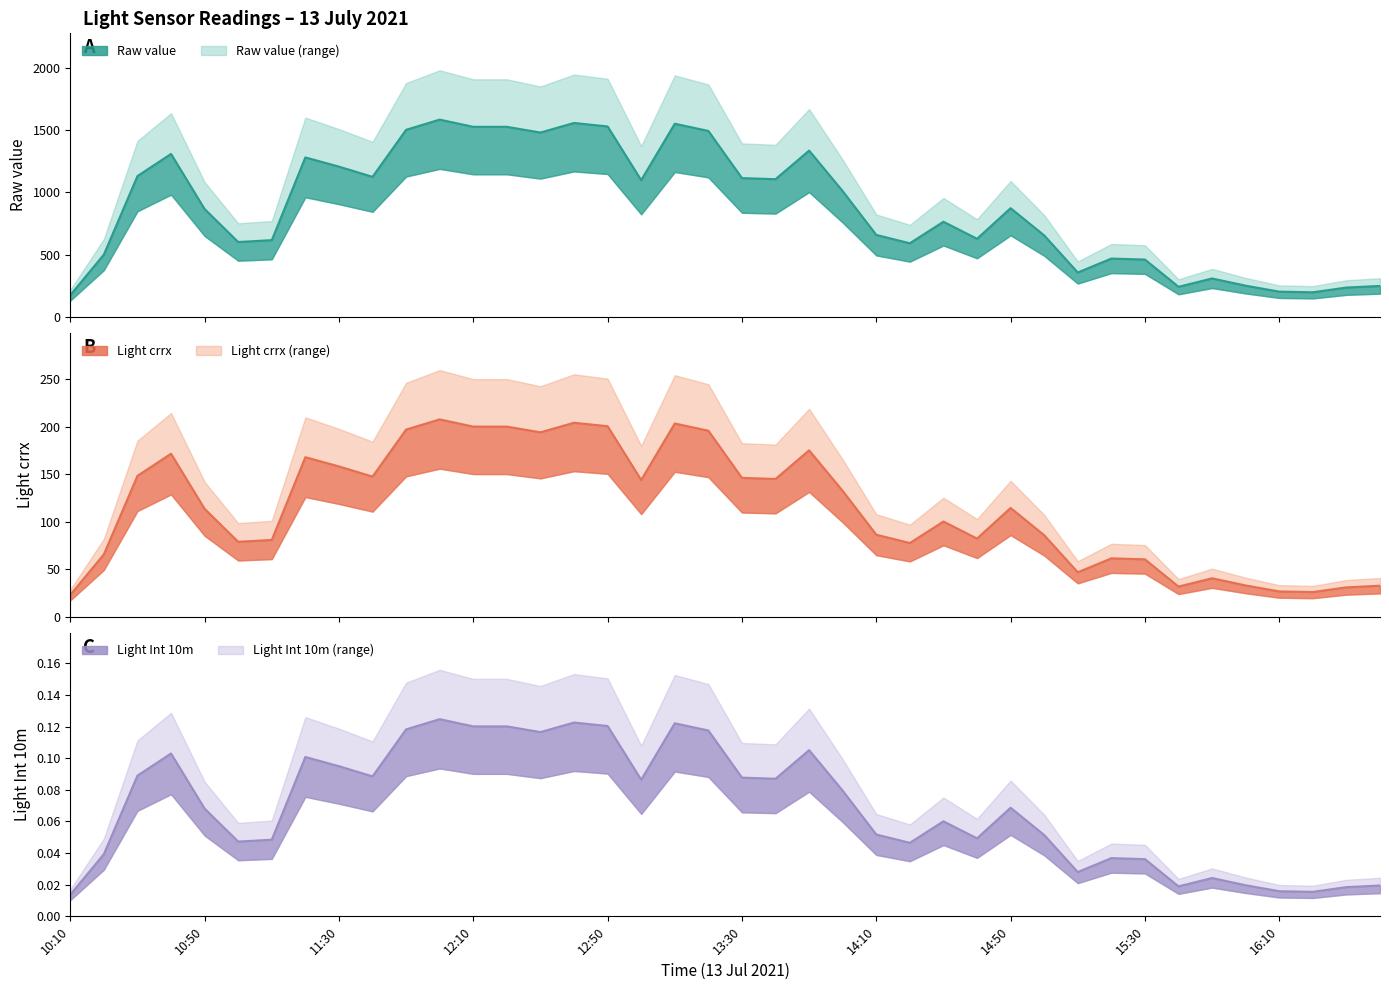

What is the maximum value for Light Int 10m?

0.1